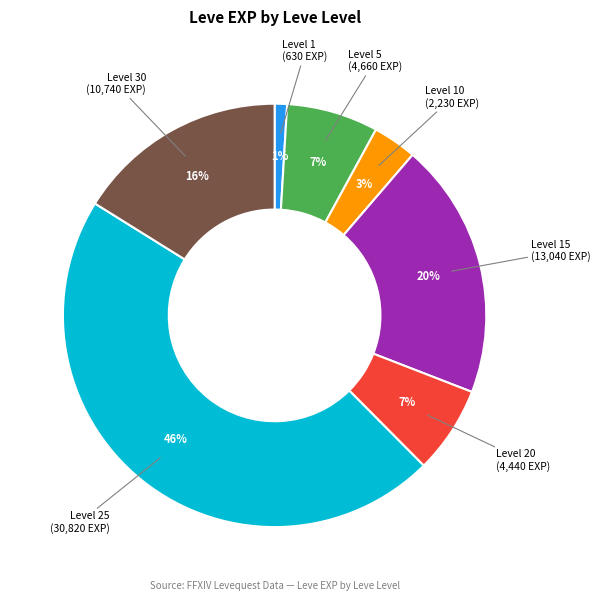

To the nearest percent, what is the average slice percentage?

14%